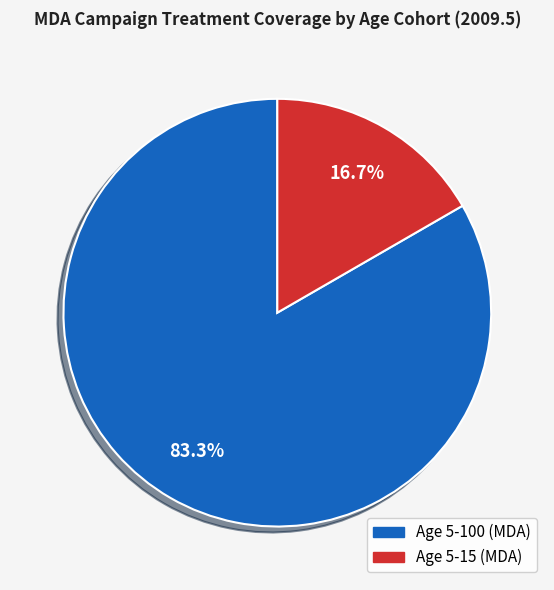

What percentage do Age 5-100 (MDA) and Age 5-15 (MDA) together represent?

100.0%